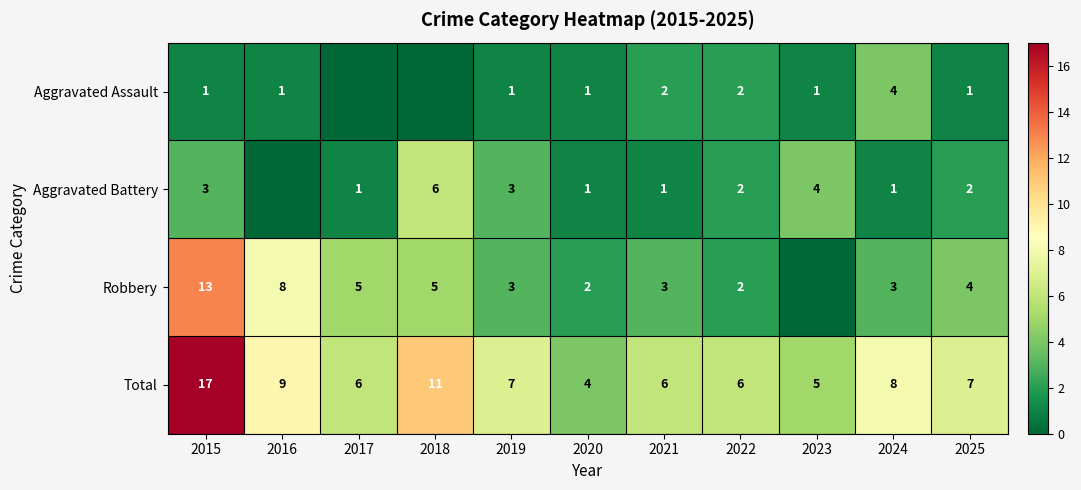

The Total series shows 7 at 2025. True or false?

True